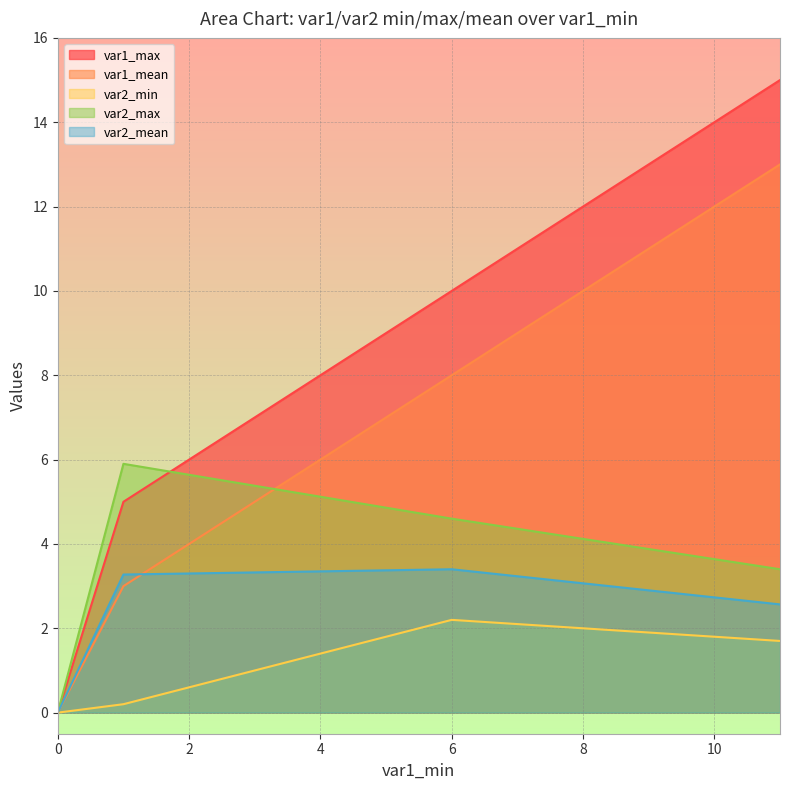

Which has a higher value, 0 or 1?

1